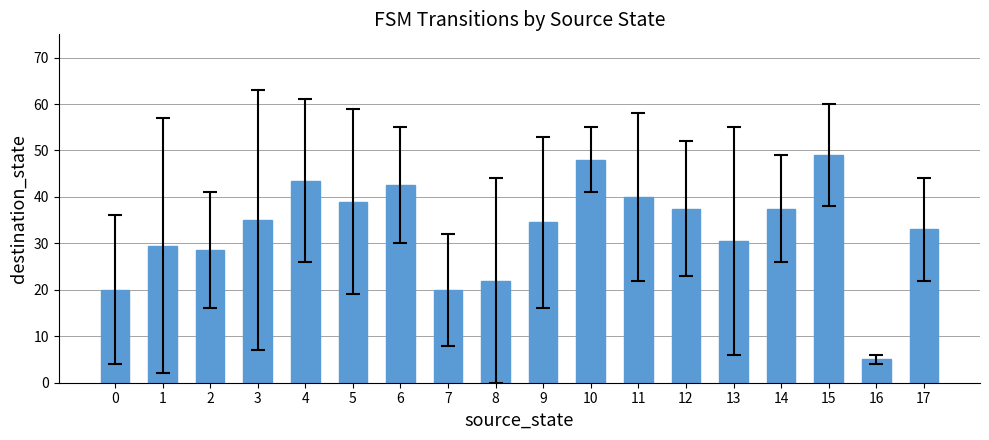

Count the number of categories in the chart.

18